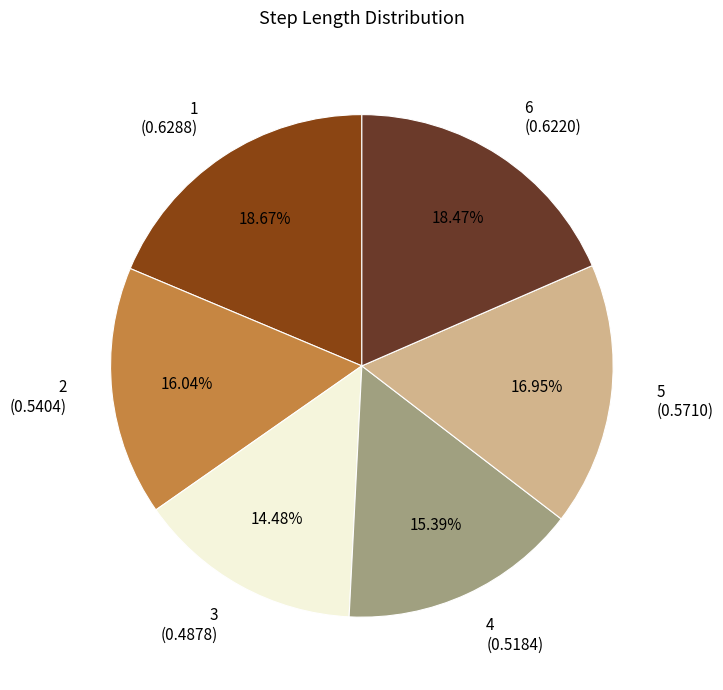

Is there any slice that represents more than half of the pie?

No